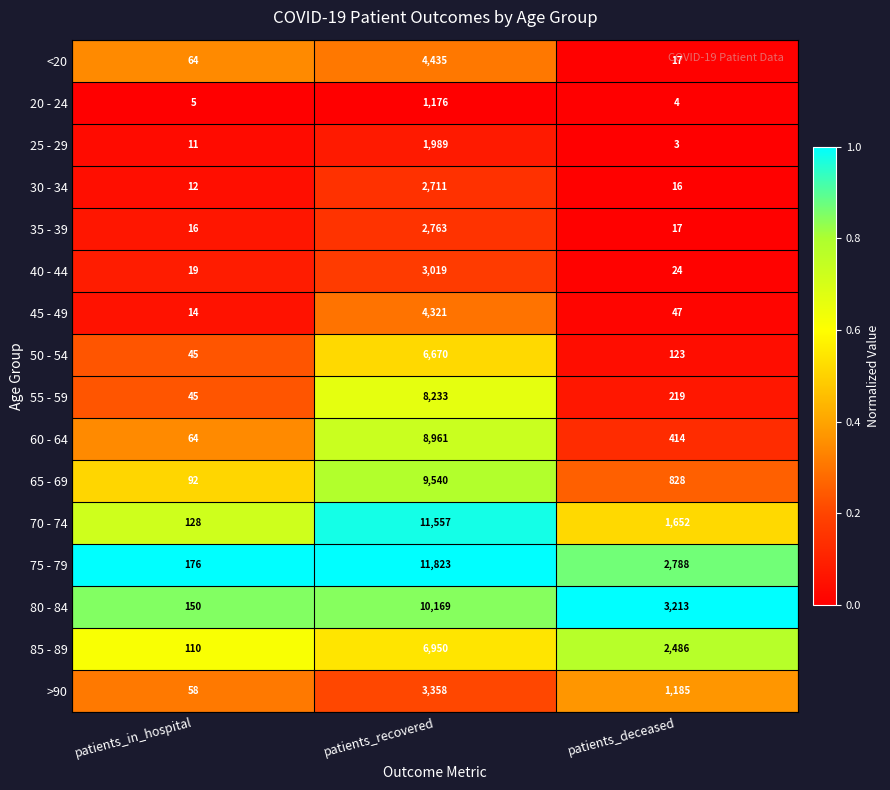

Which series changed the most between patients_in_hospital and patients_recovered?

75 - 79